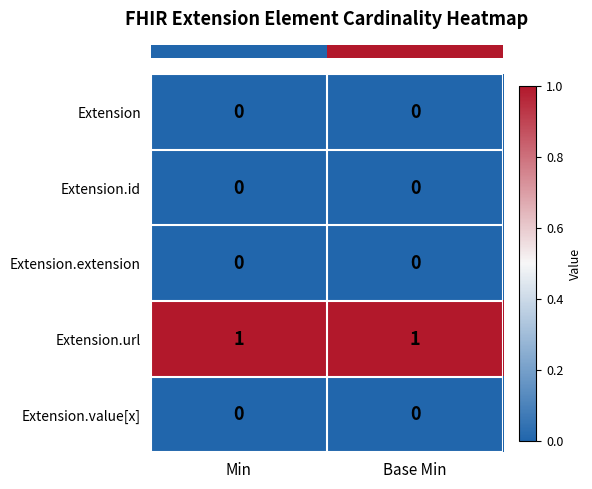

Which series has the largest total across all categories?

Extension.url